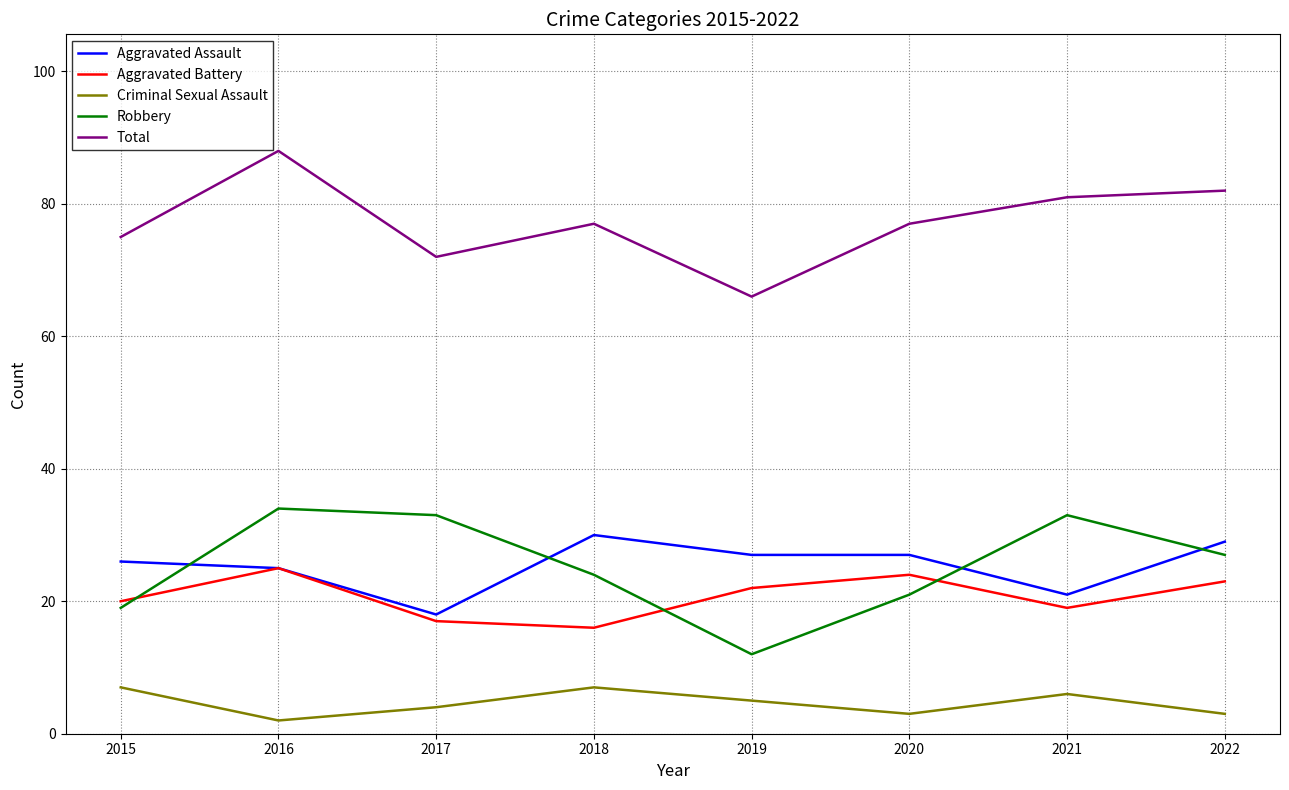

Reading right to left, extract all data points from this chart.

Aggravated Assault: 29	21	27	27	30	18	25	26
Aggravated Battery: 23	19	24	22	16	17	25	20
Criminal Sexual Assault: 3	6	3	5	7	4	2	7
Robbery: 27	33	21	12	24	33	34	19
Total: 82	81	77	66	77	72	88	75